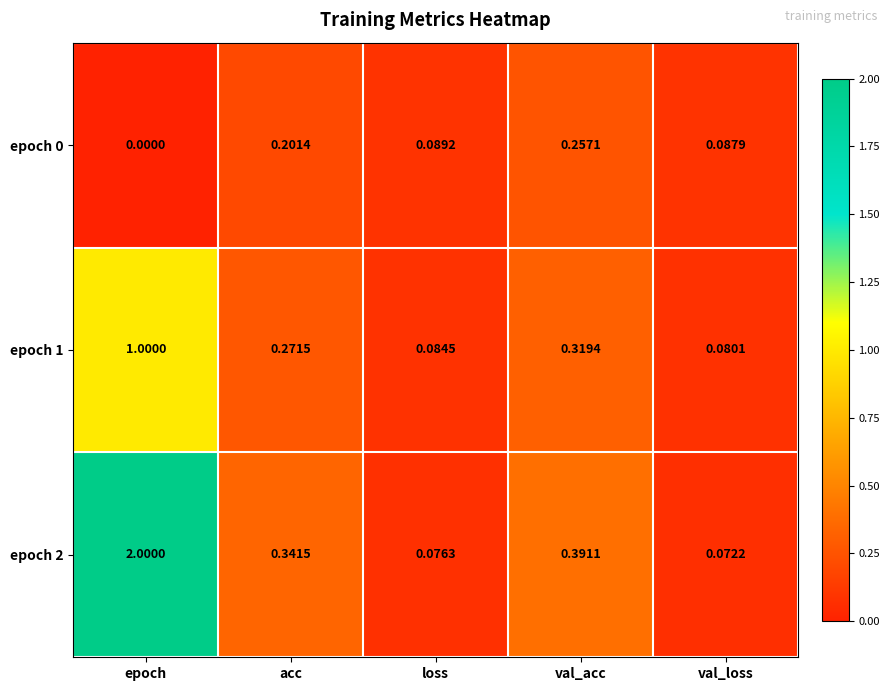

At which label does epoch 2 reach its minimum?

val_loss